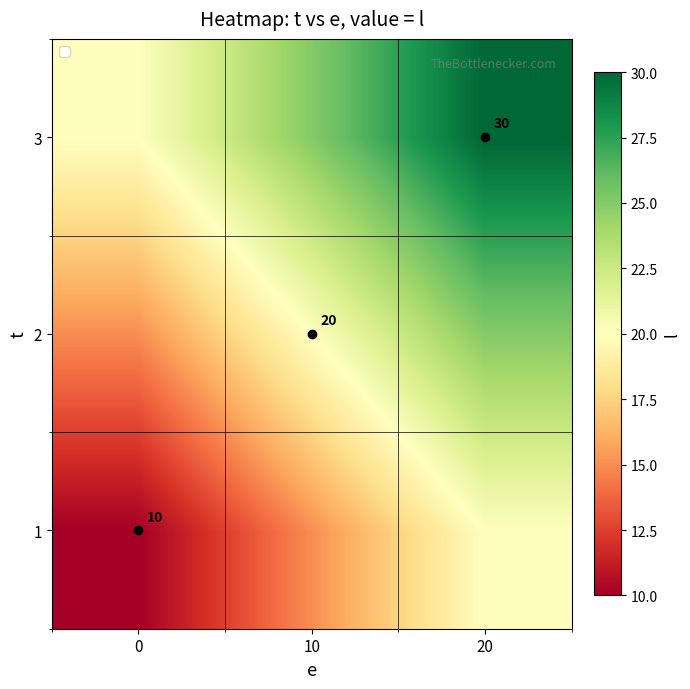

The value of 1 at 0 is 10. True or false?

True